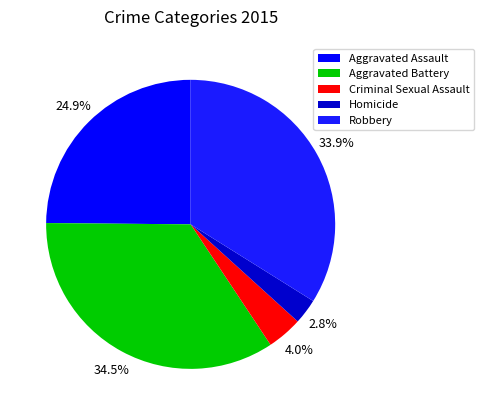

What percentage is NOT represented by Aggravated Battery?

65.5%